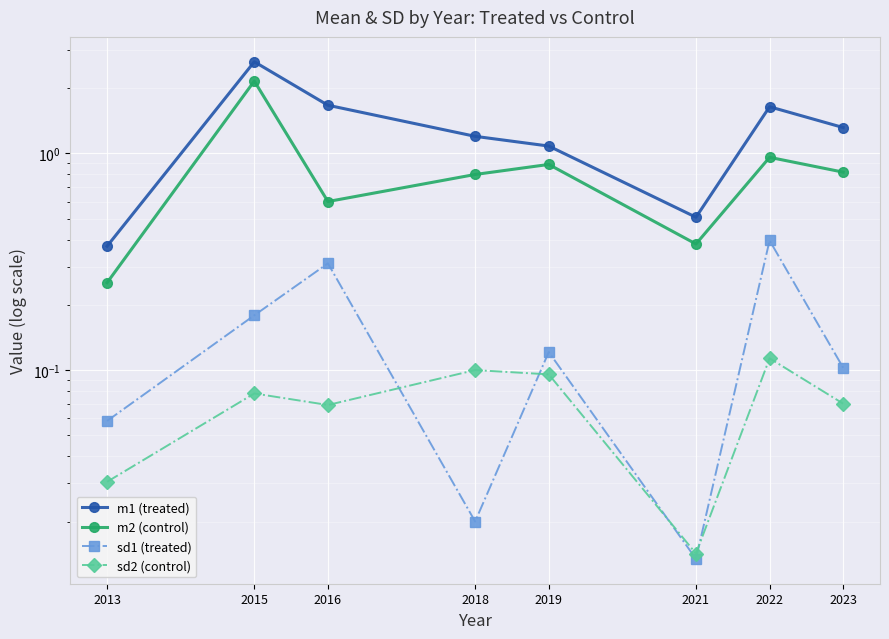

Rank the categories by sd2 (control) value from highest to lowest.

2022, 2018, 2019, 2015, 2023, 2016, 2013, 2021